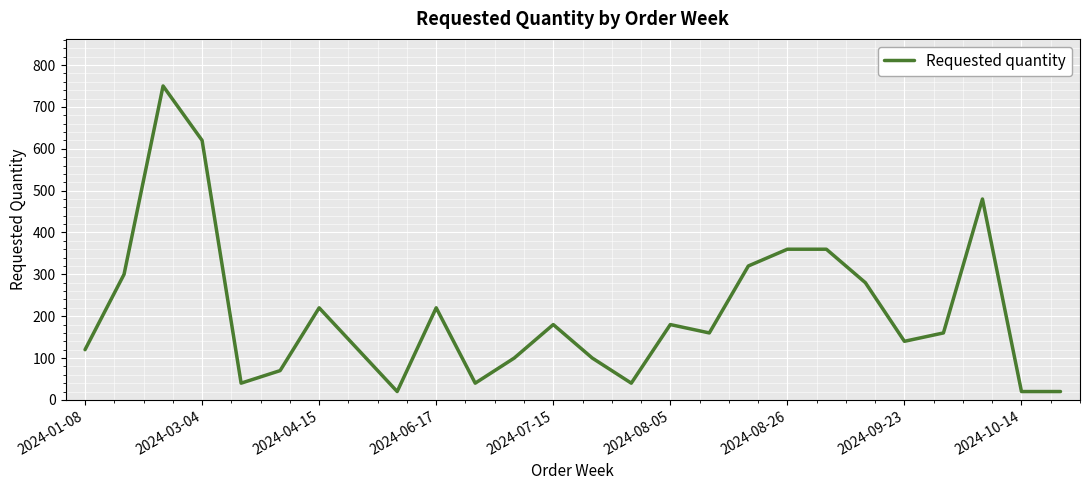

Reading right to left, extract all data points from this chart.

20	20	480	160	140	280	360	360	320	160	180	40	100	180	100	40	220	20	120	220	70	40	620	750	300	120